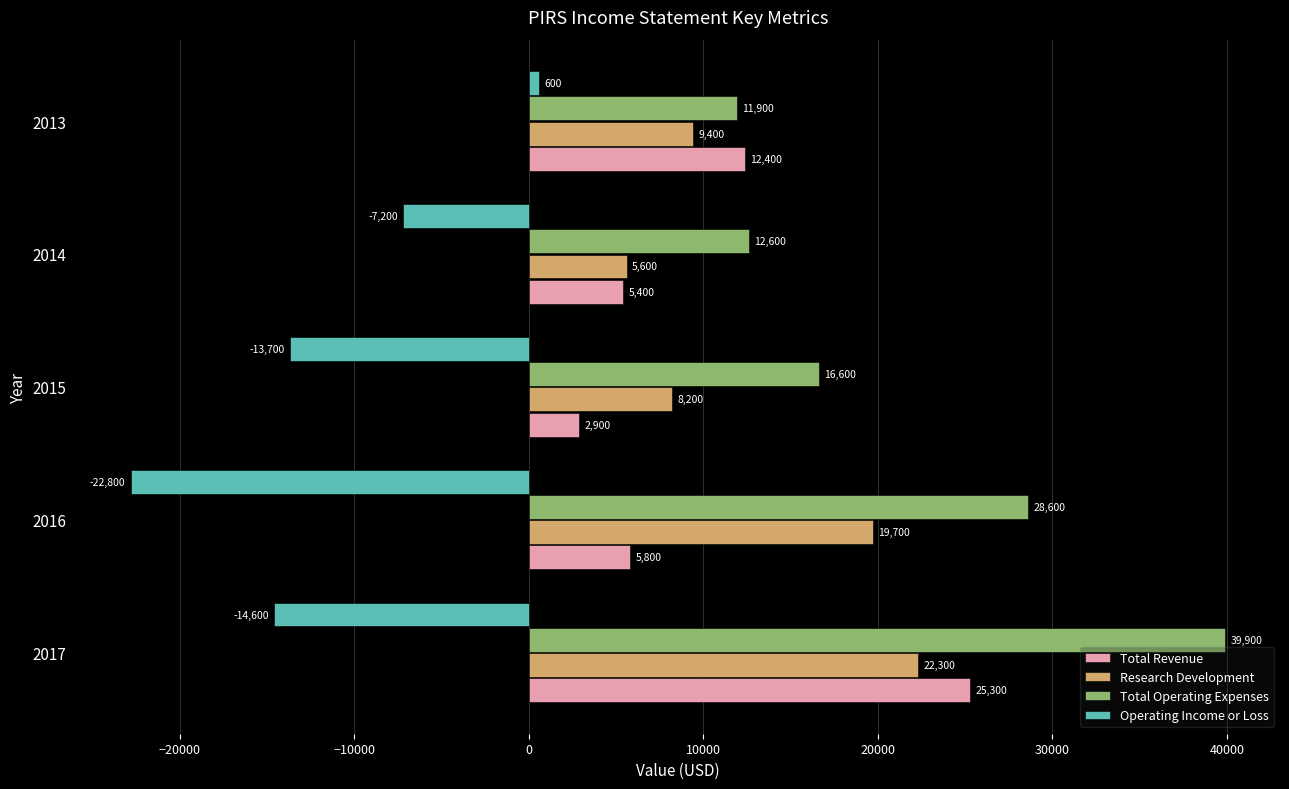

What is the highest value of the Total Operating Expenses series?

39900